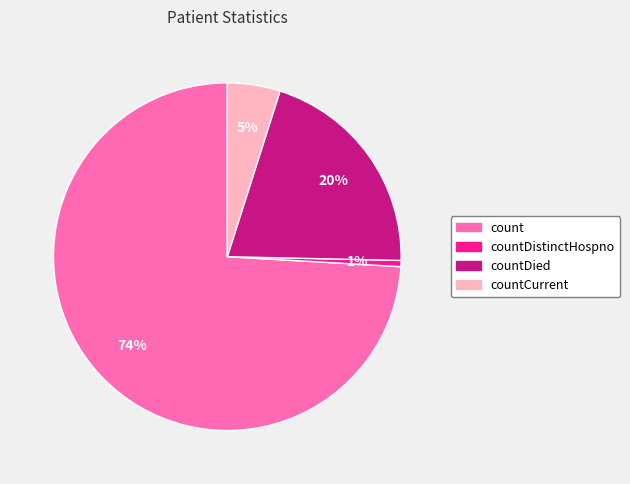

Is there any slice that represents more than half of the pie?

Yes